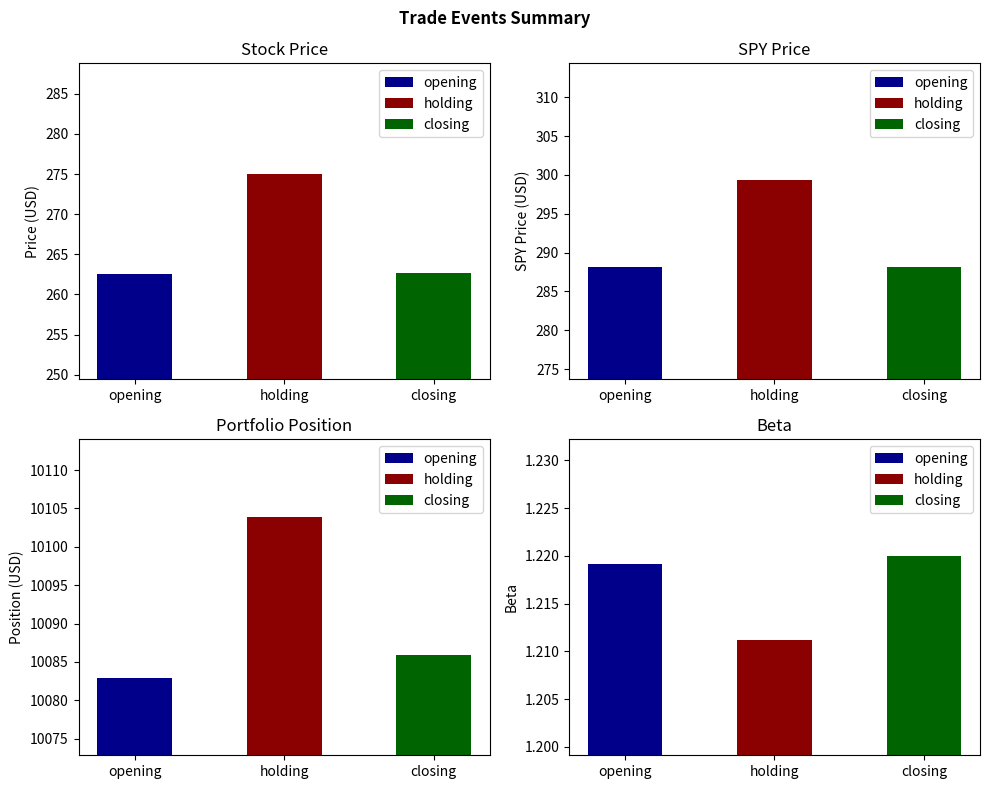

The beta series shows 0.7 at 1. True or false?

False